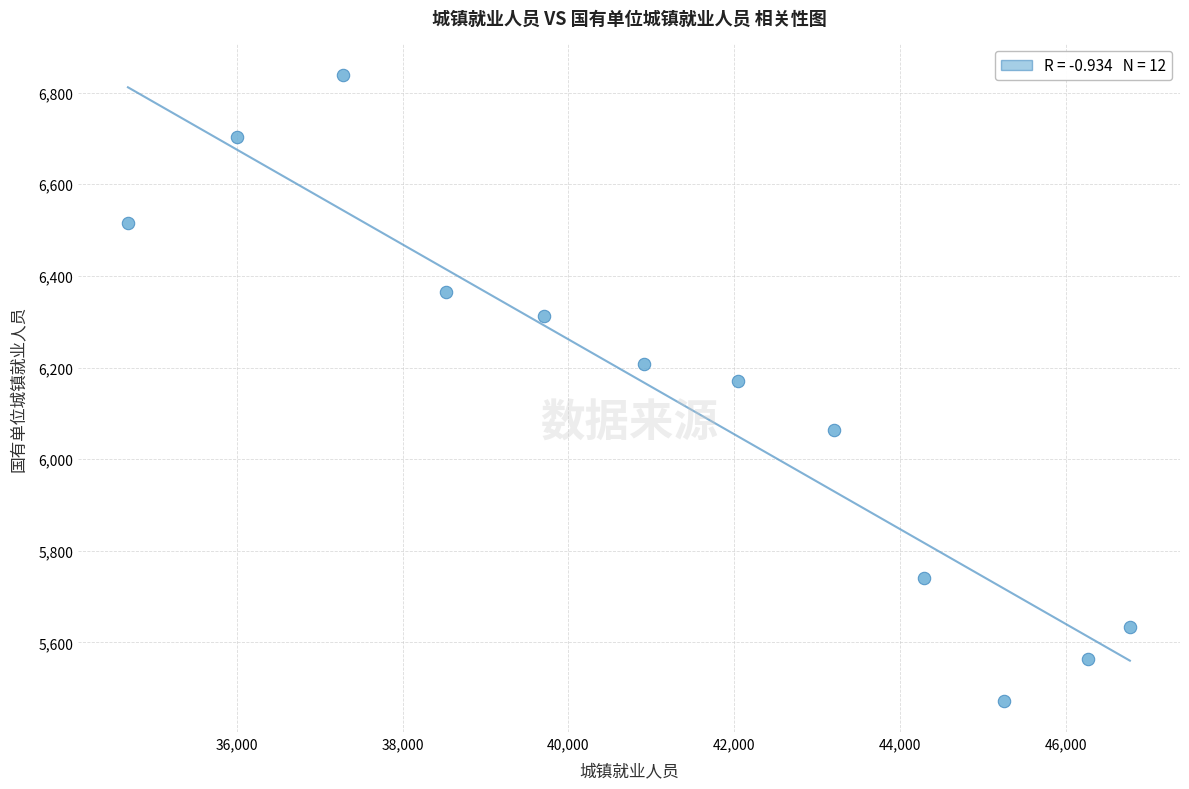

What is the range of X values (max minus min)?

12086.0